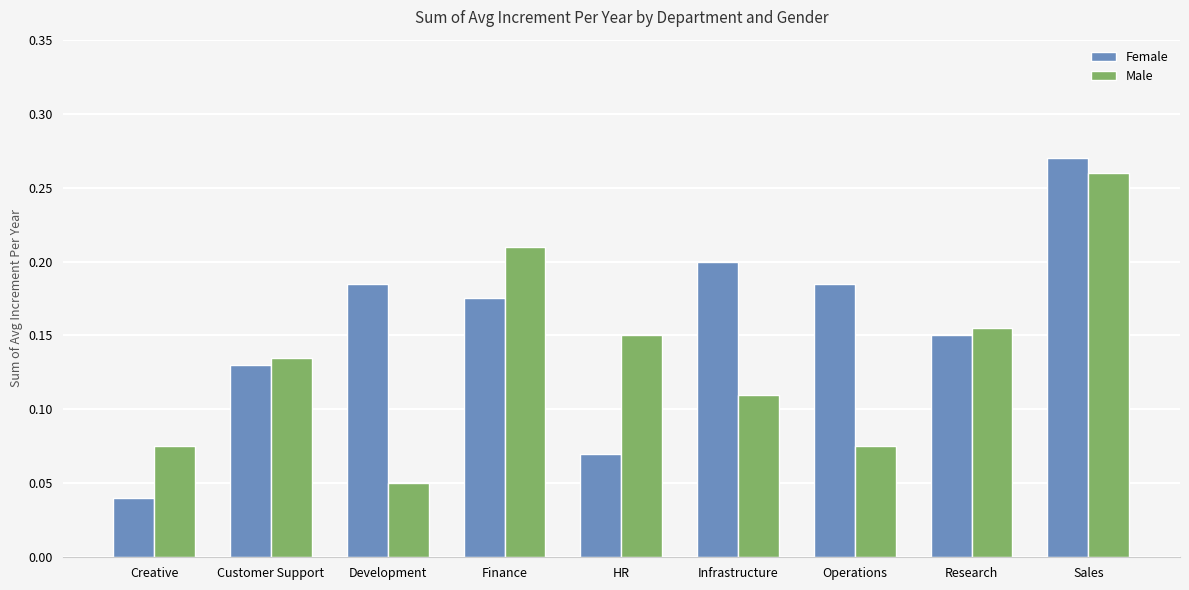

What is the sum of all Male values?

1.2